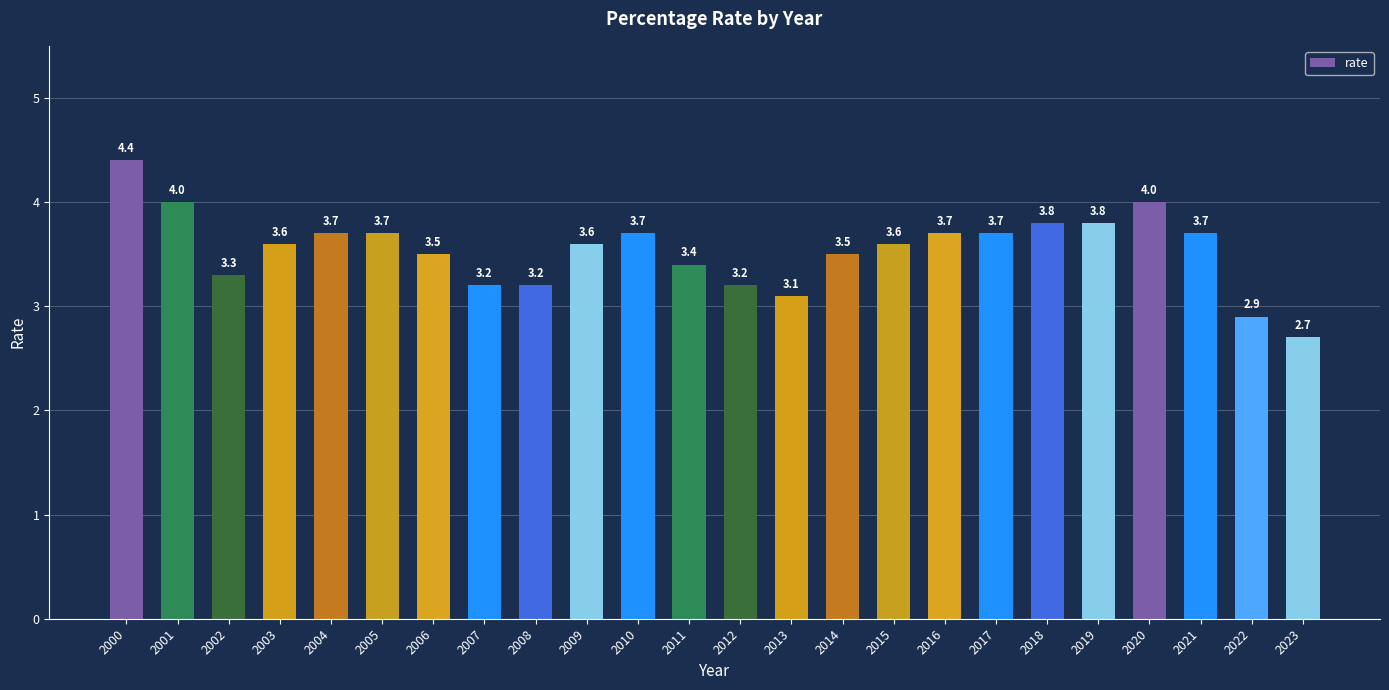

How many values are below 3?

2